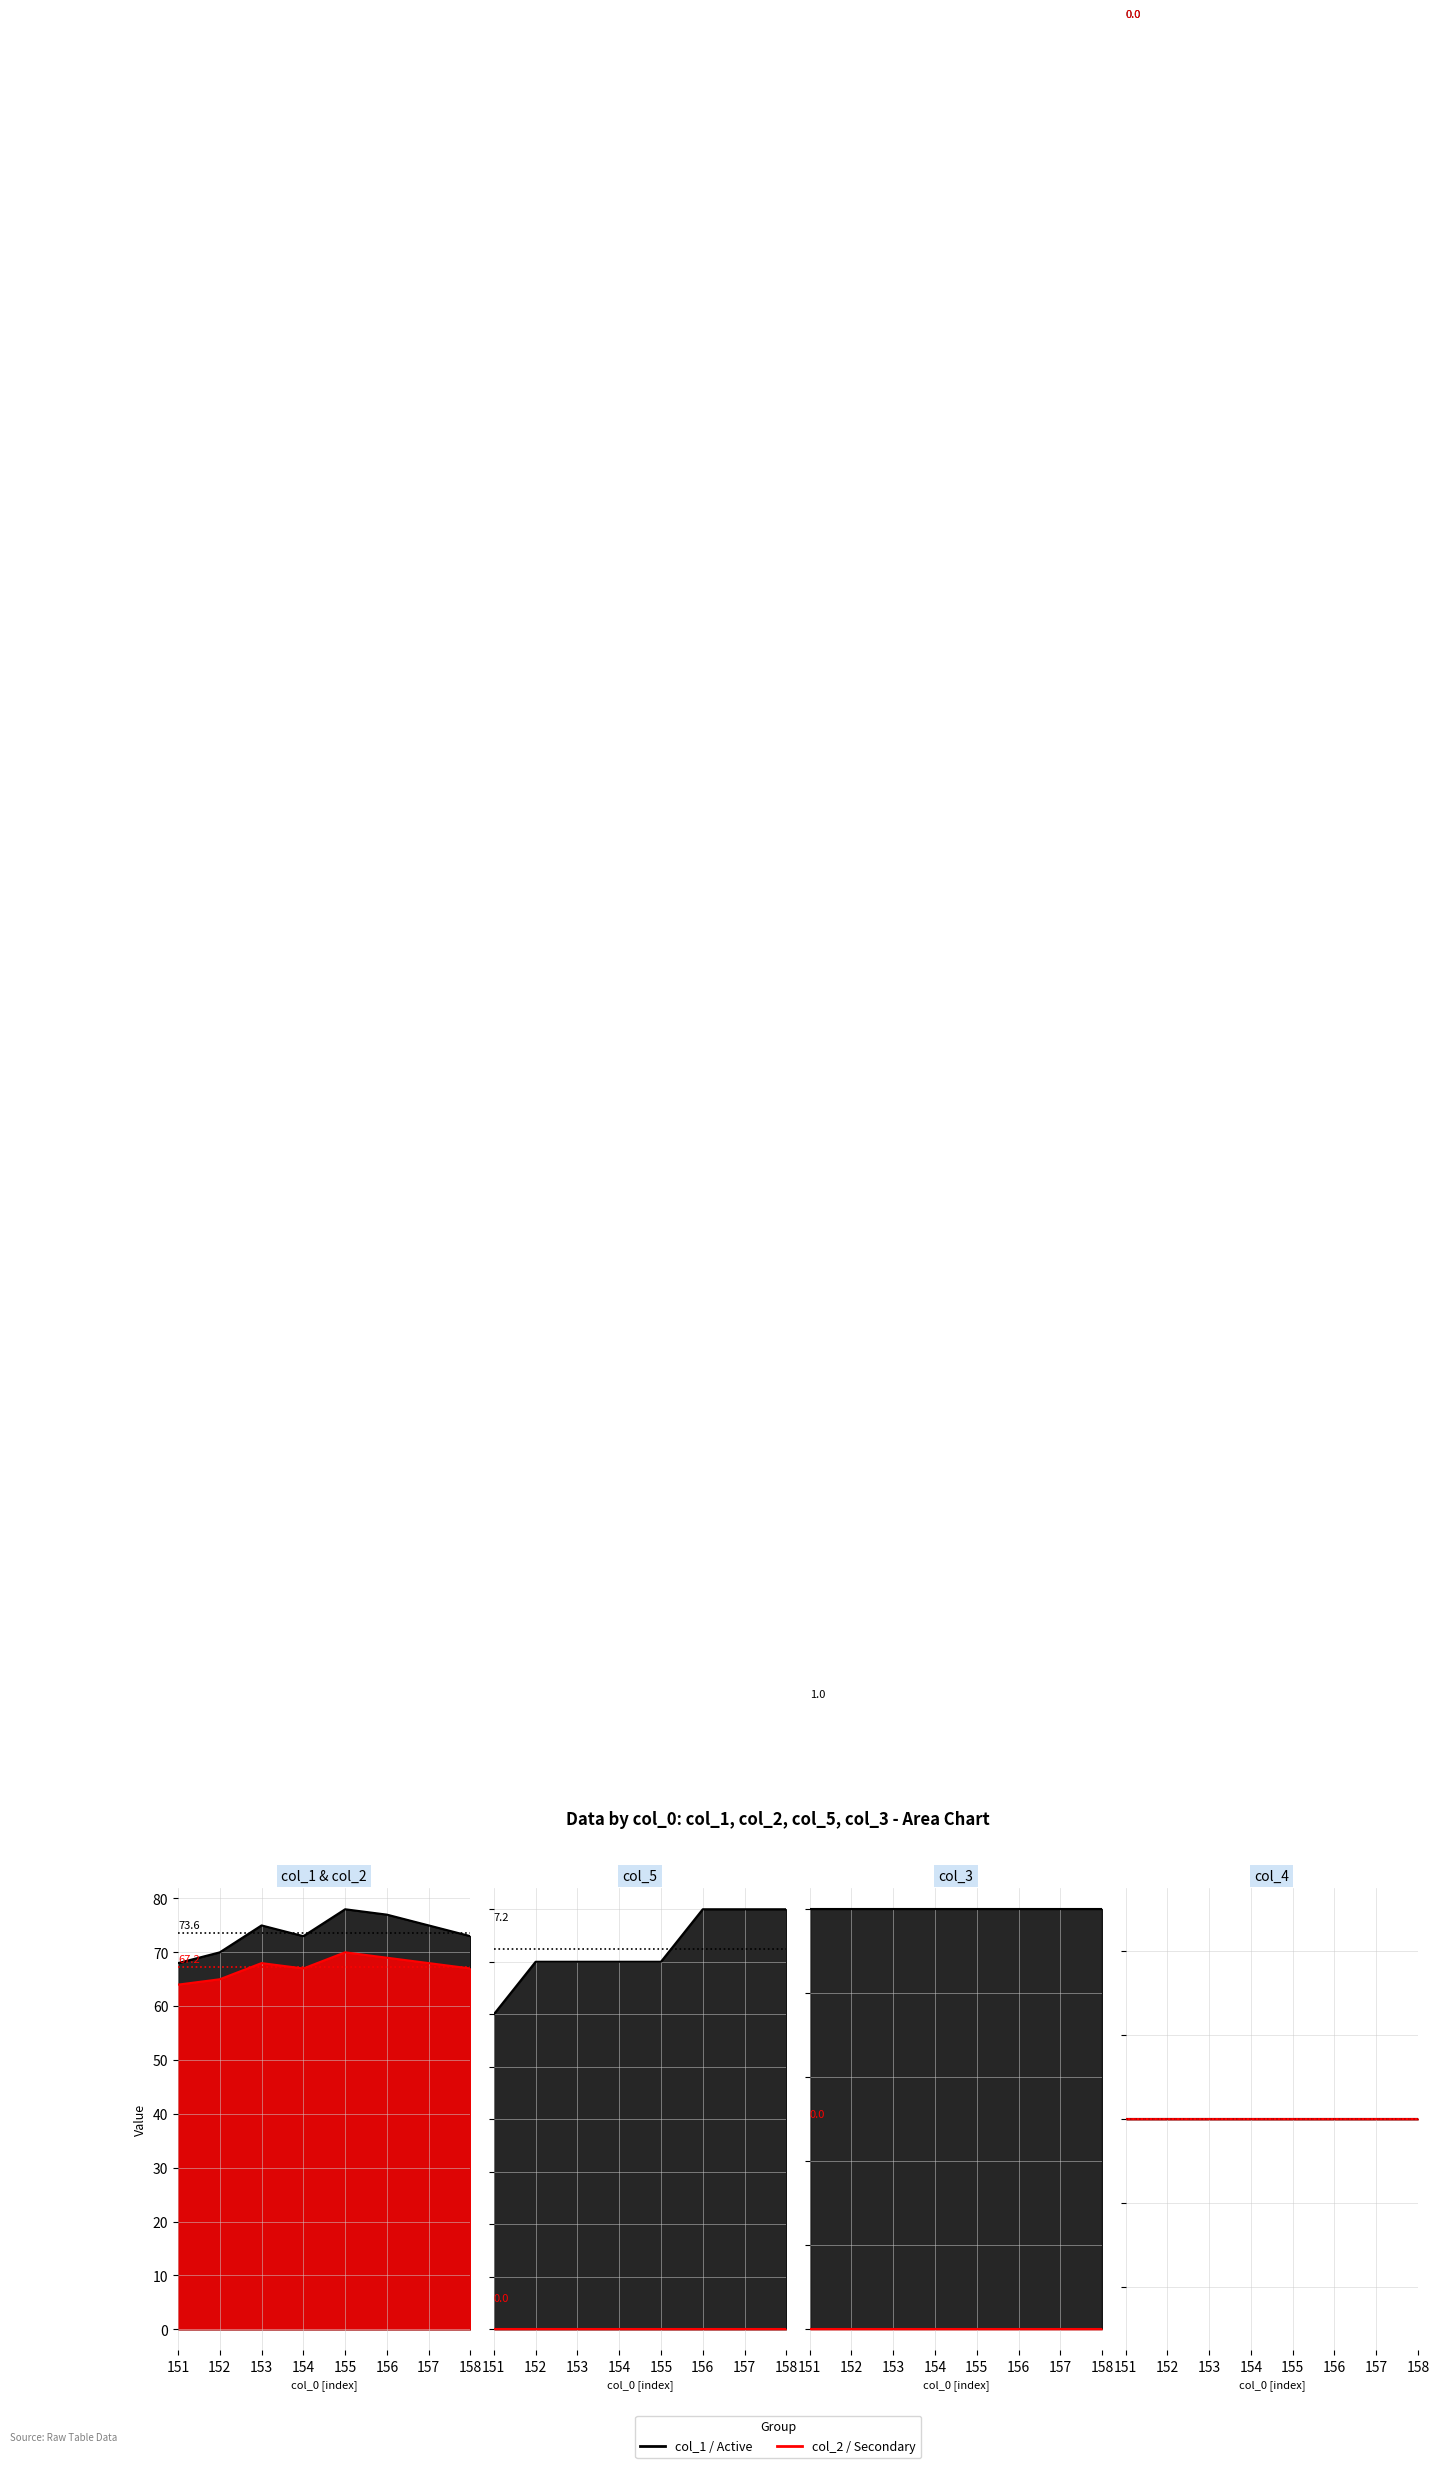

What is the spread (max minus min) of values at 153.0?

68